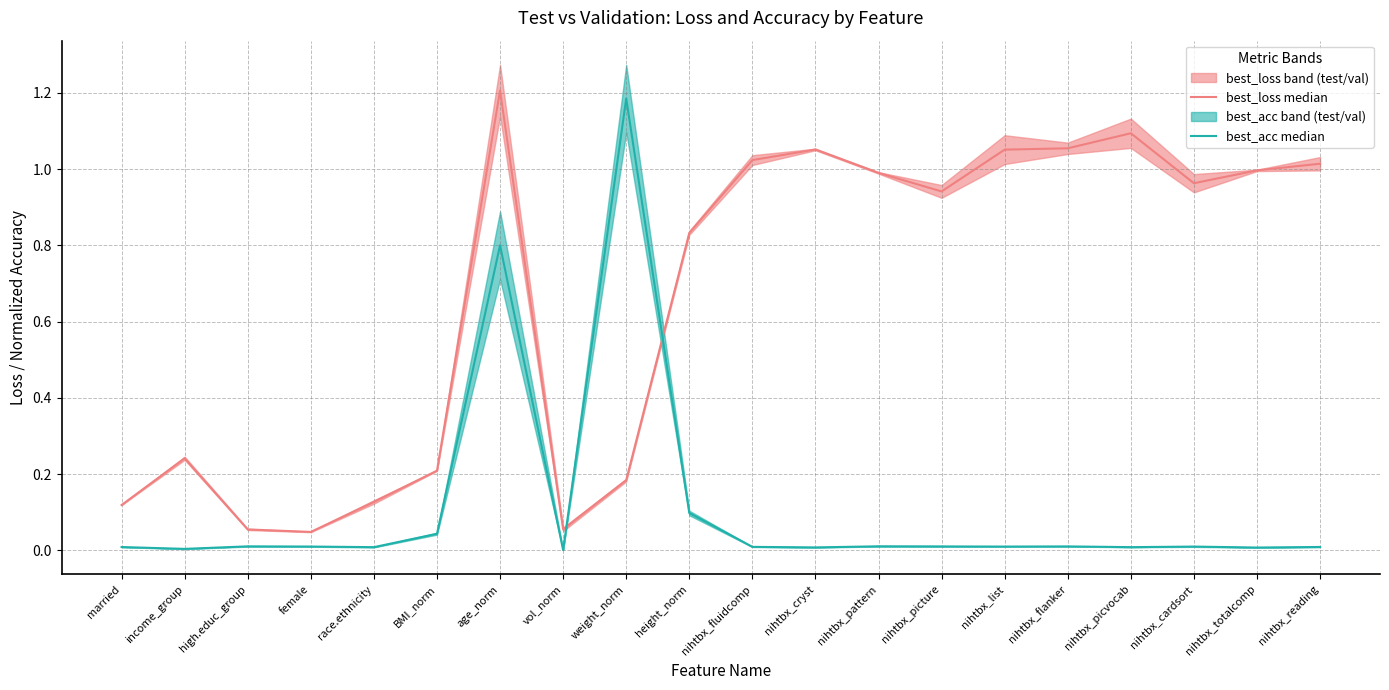

True or false: best_acc median and best_loss median cross at least once.

True